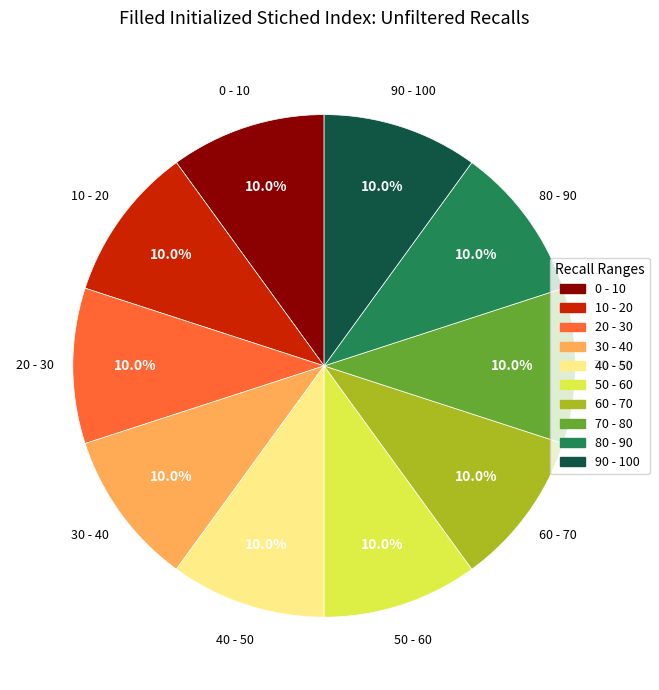

Does 0 - 10 represent more than half of the total?

No